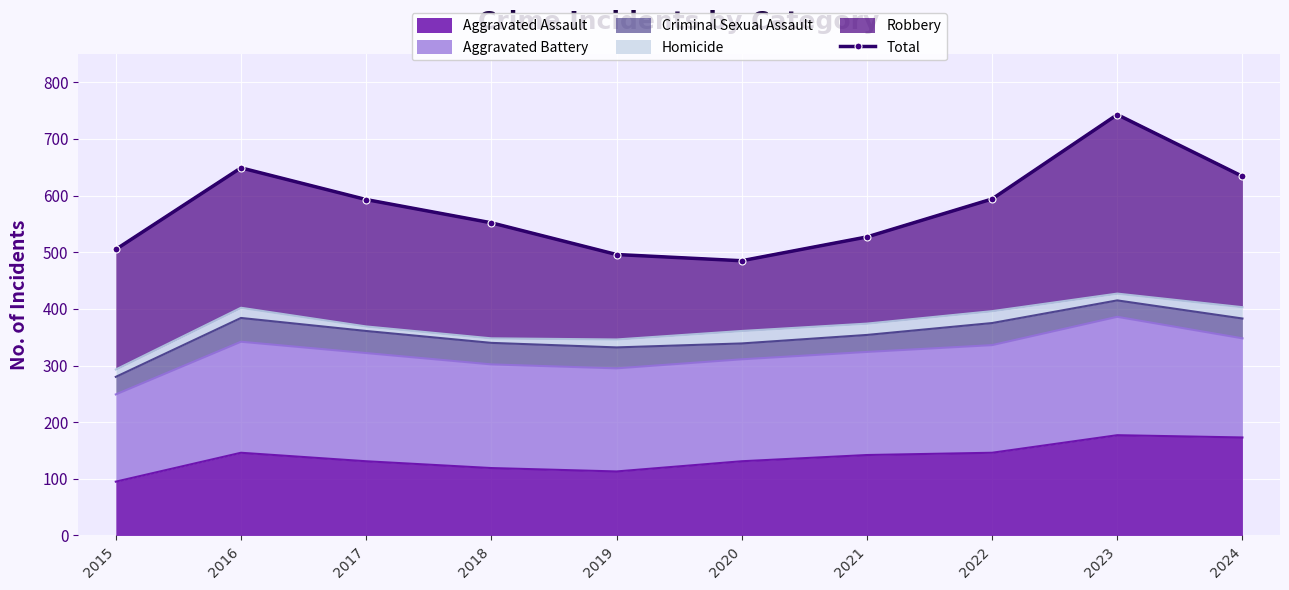

Approximately how many times larger is the value at 2024 compared to 2019?

1.3